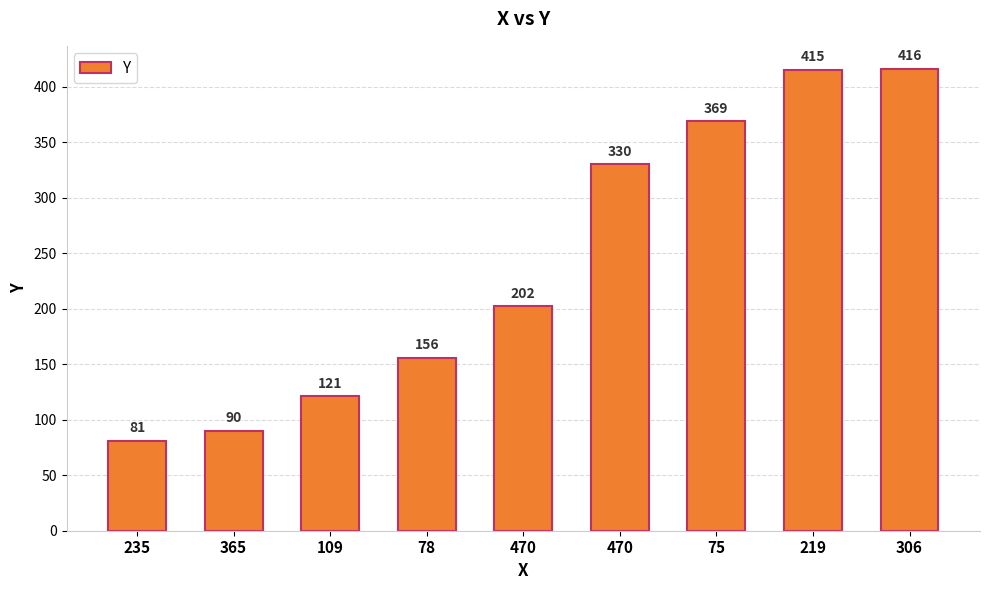

How many values are below 202?

4